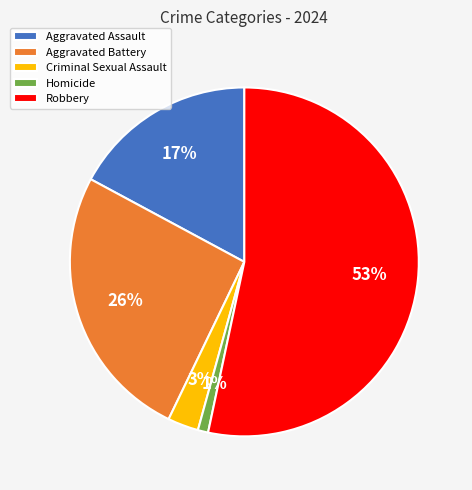

To the nearest percent, what portion does Homicide represent?

1%